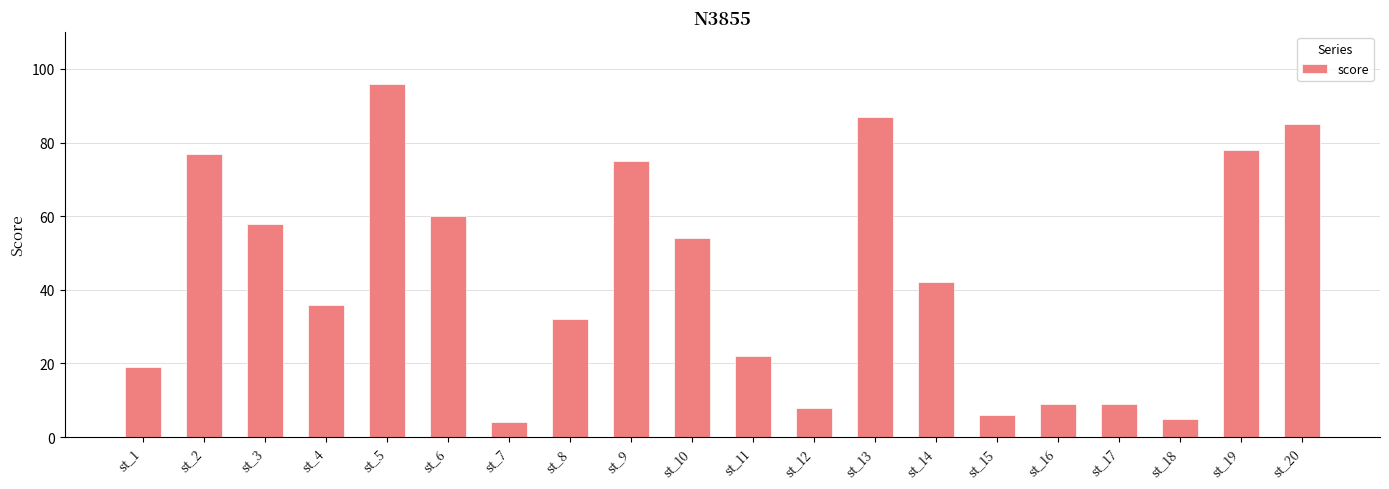

At which category does the chart reach its peak across all series?

st_5